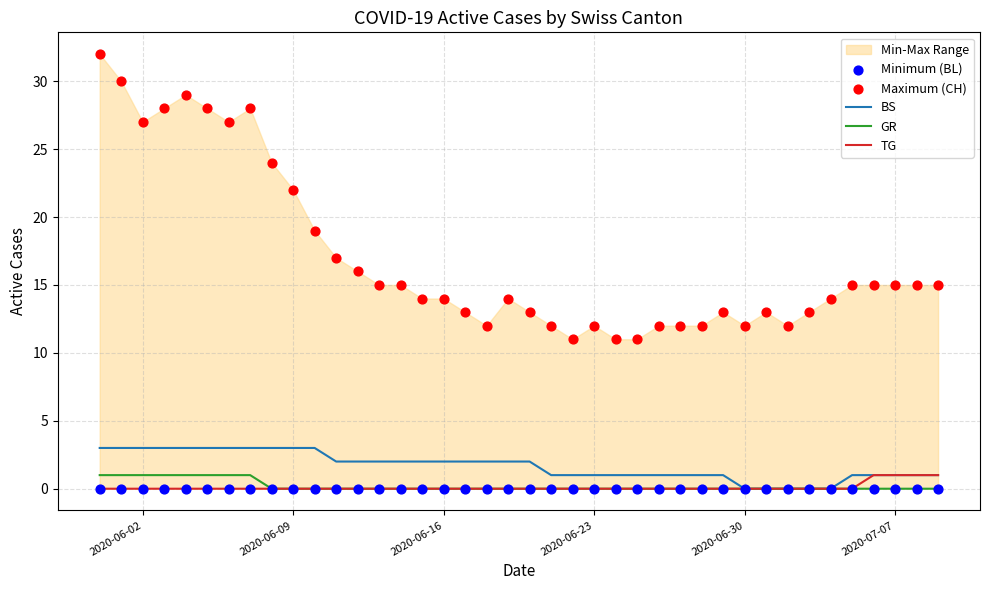

What is the maximum value for BS?

3